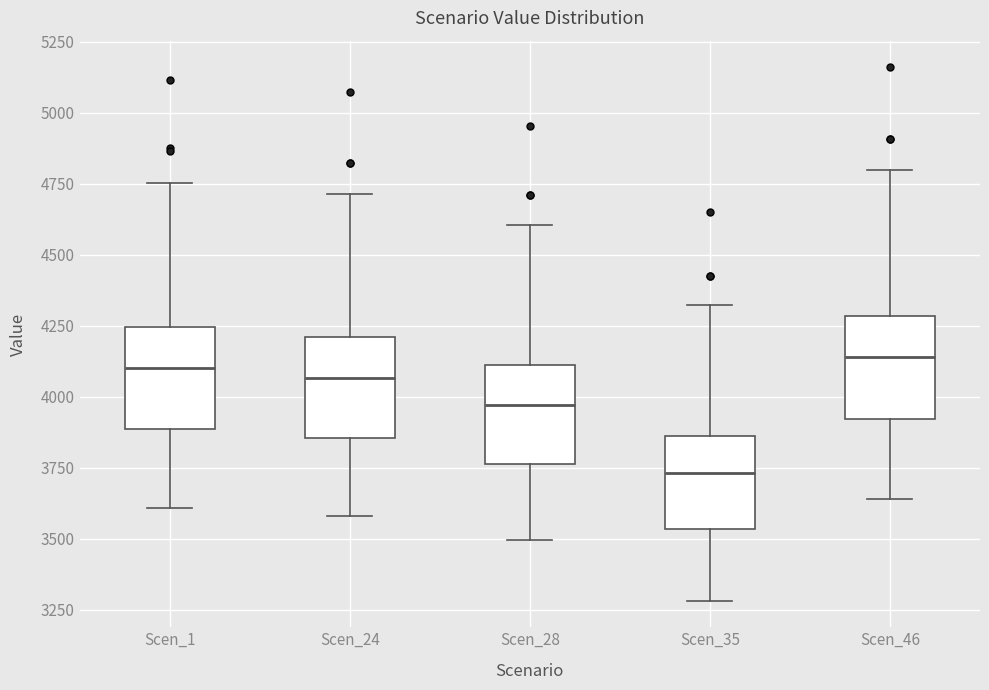

Reading left to right, transcribe this box plot: for each box, give where its median line is, the range the box spans, and where its two whiskers end, as read against the y-axis. The values are not printed on the chart, so give them approximately, as read against the axis.

Scen_1: median 4100, box 3900 to 4250, whiskers 3600 to 4750
Scen_24: median 4050, box 3850 to 4200, whiskers 3600 to 4700
Scen_28: median 3950, box 3750 to 4100, whiskers 3500 to 4600
Scen_35: median 3750, box 3550 to 3850, whiskers 3300 to 4300
Scen_46: median 4150, box 3900 to 4300, whiskers 3650 to 4800